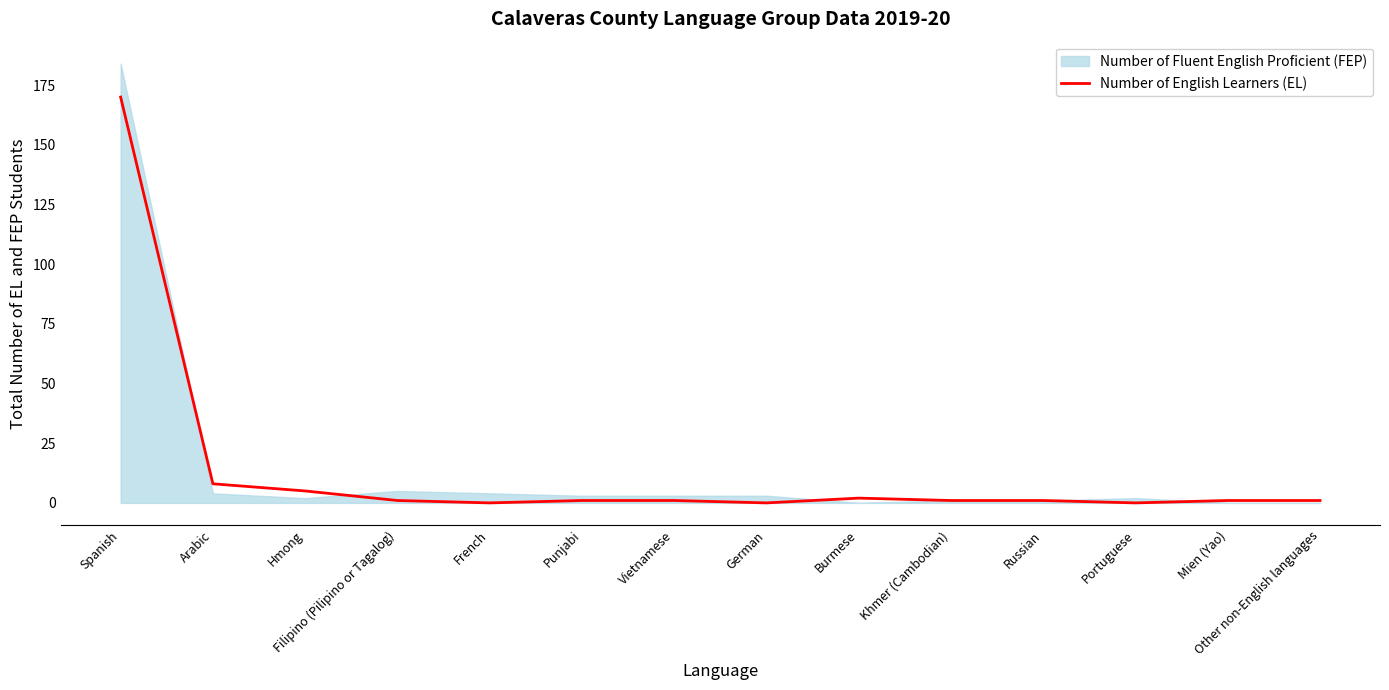

List the labels in order of value, largest first.

Spanish, Arabic, Hmong, Burmese, Filipino (Pilipino or Tagalog), Punjabi, Vietnamese, Khmer (Cambodian), Russian, Mien (Yao), Other non-English languages, French, German, Portuguese